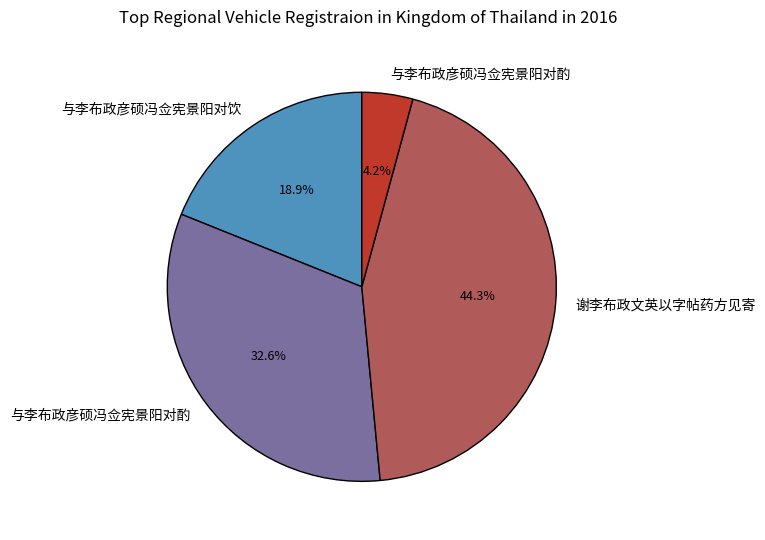

Is there a majority slice in this chart?

No